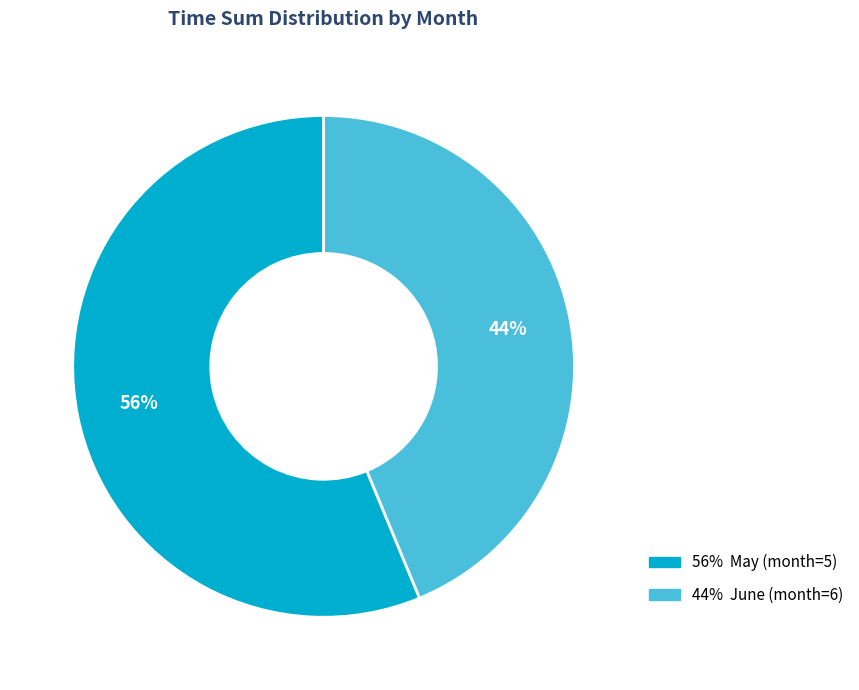

Is there a majority slice in this chart?

Yes